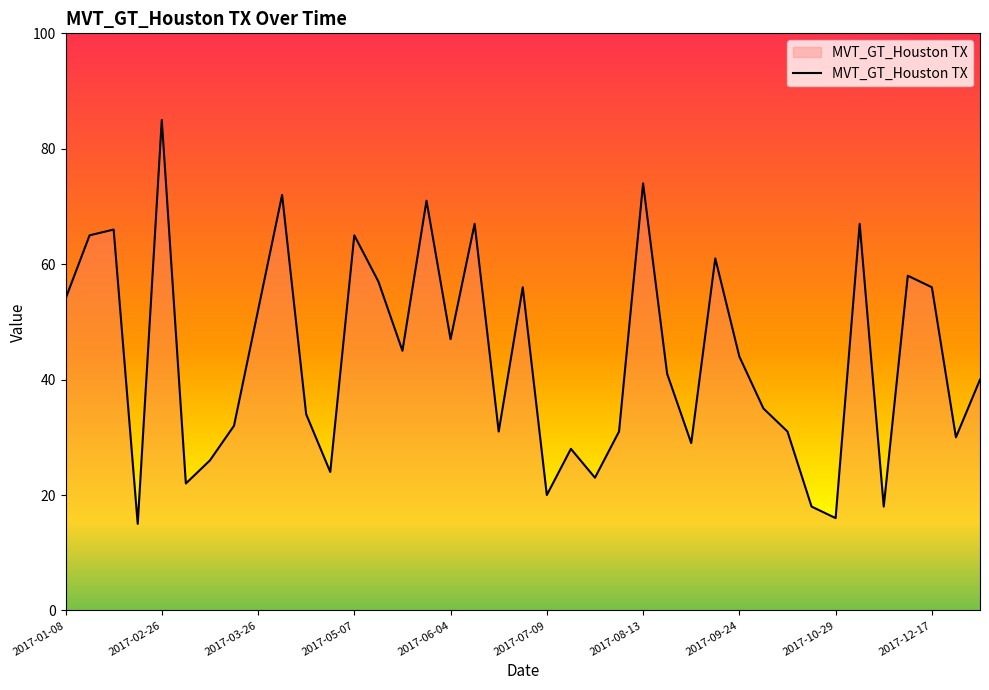

What is the maximum value shown in the chart?

85